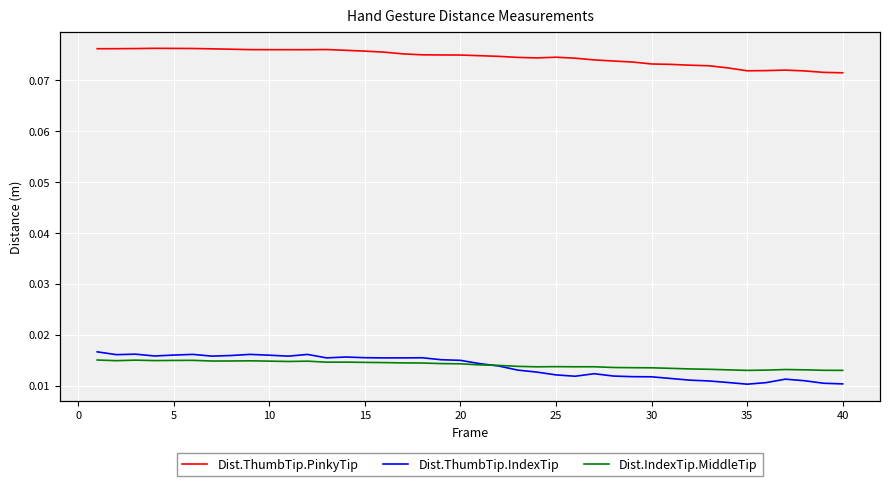

What is the greatest value displayed?

0.1